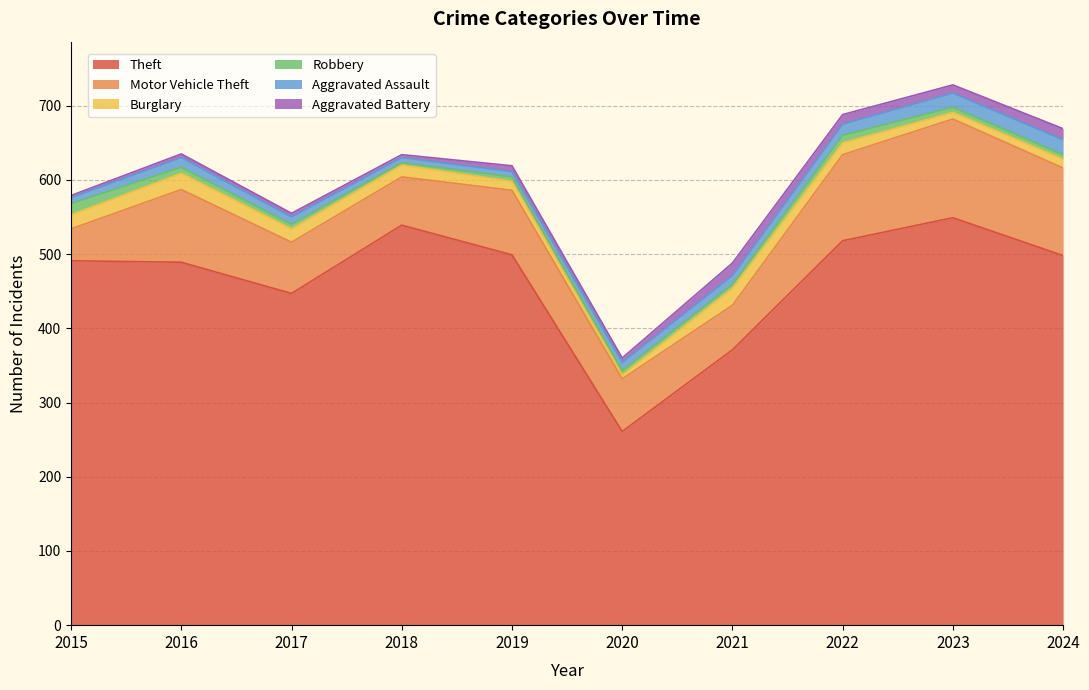

Which series has the widest spread of values?

Theft